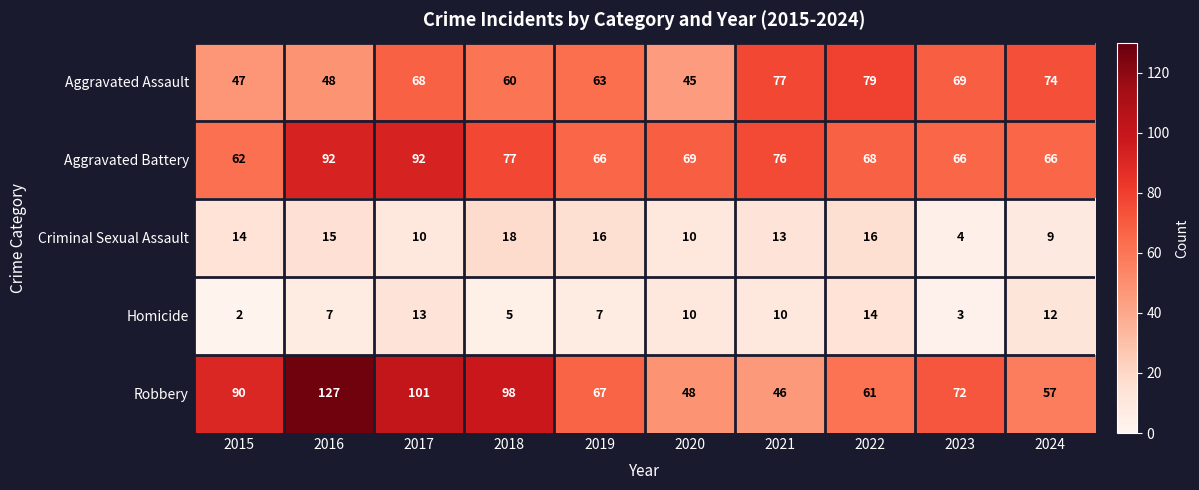

Which series has the largest range (max minus min)?

Robbery